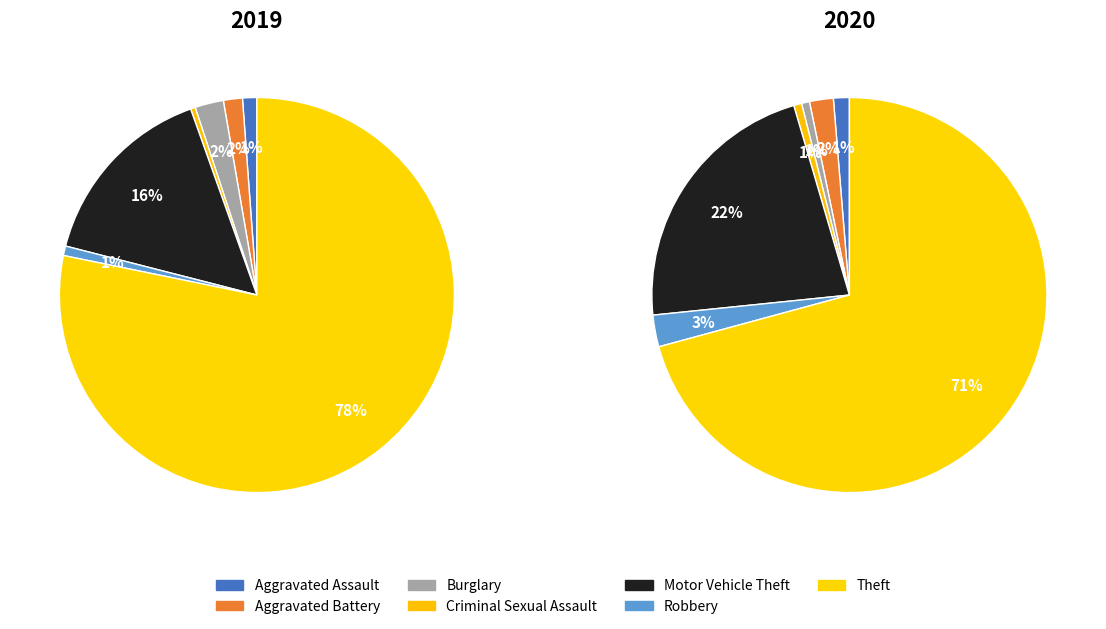

The 2 slice represents 2% of the pie. True or false?

True